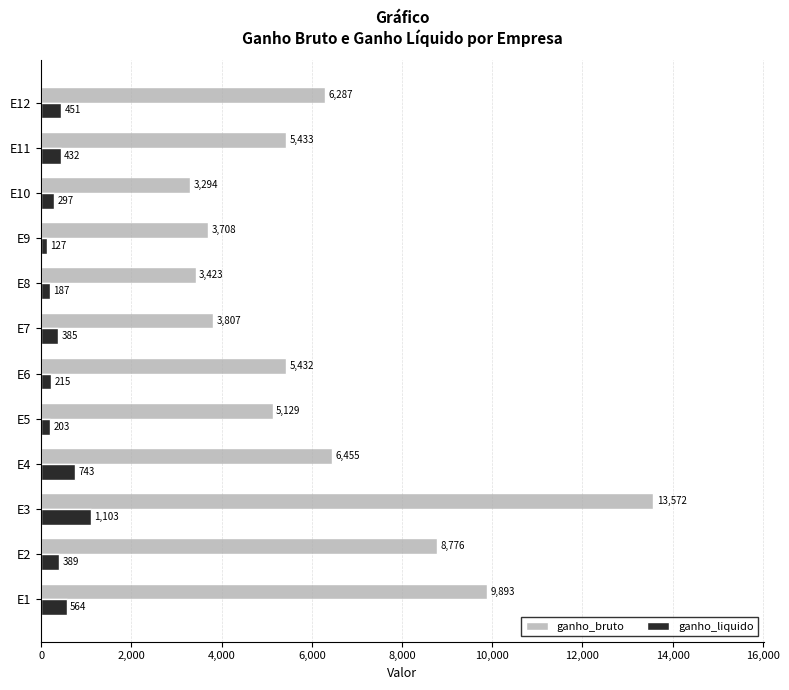

List the labels in order of ganho_bruto value, largest first.

E3, E1, E2, E4, E12, E11, E6, E5, E7, E9, E8, E10